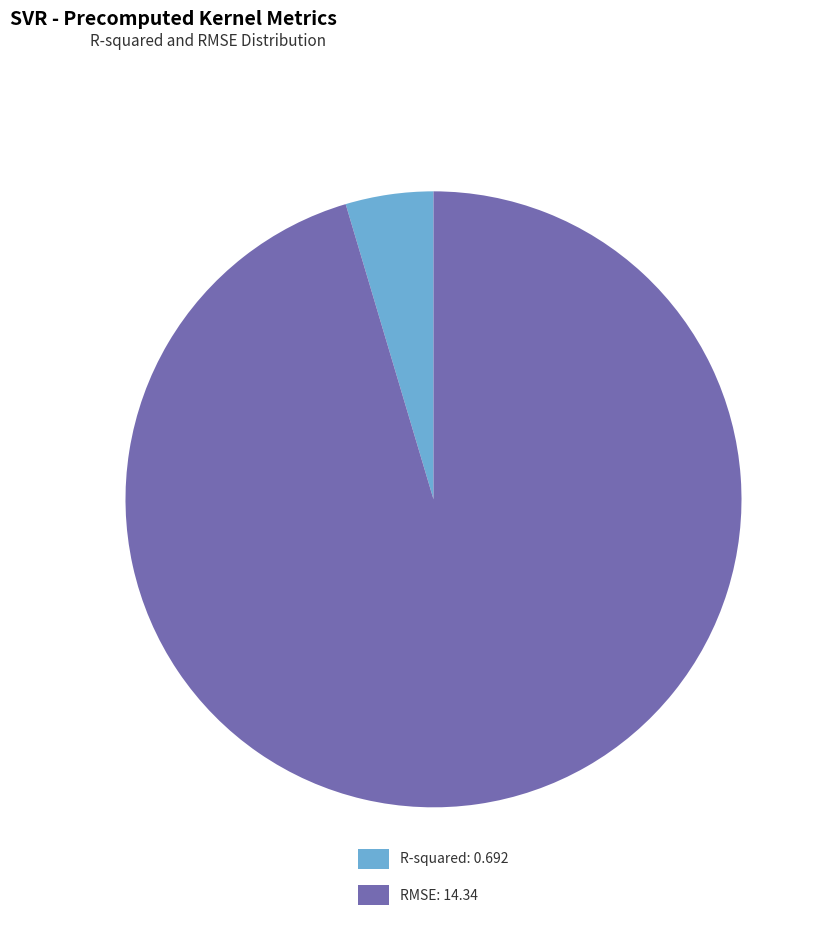

Is there a majority slice in this chart?

Yes